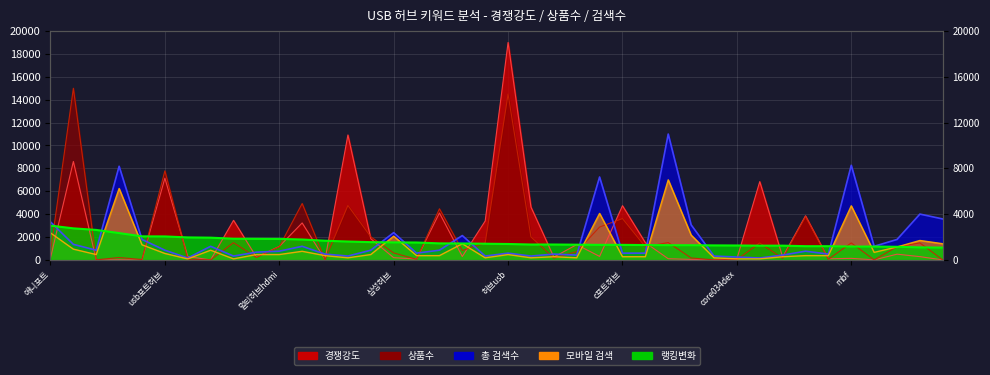

At 엠비에프, list the series in order from smallest to largest.

경쟁강도, 랭킹변화, 상품수, 모바일 검색, 총 검색수